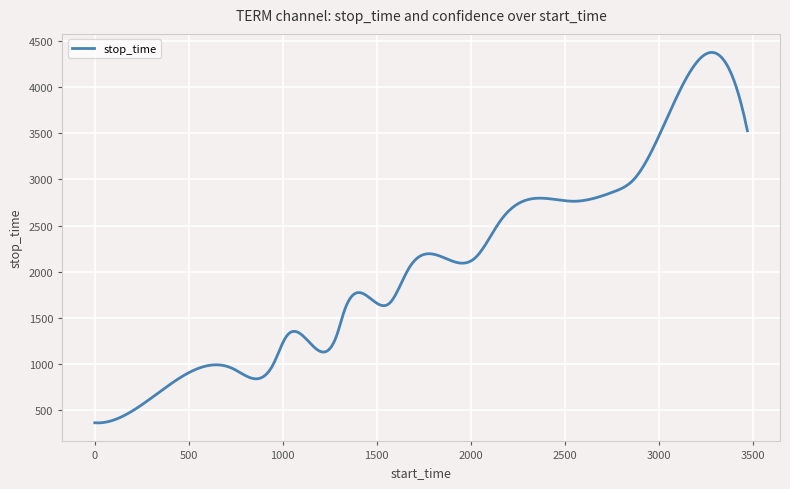

What is the difference between the maximum and minimum values?

4007.1